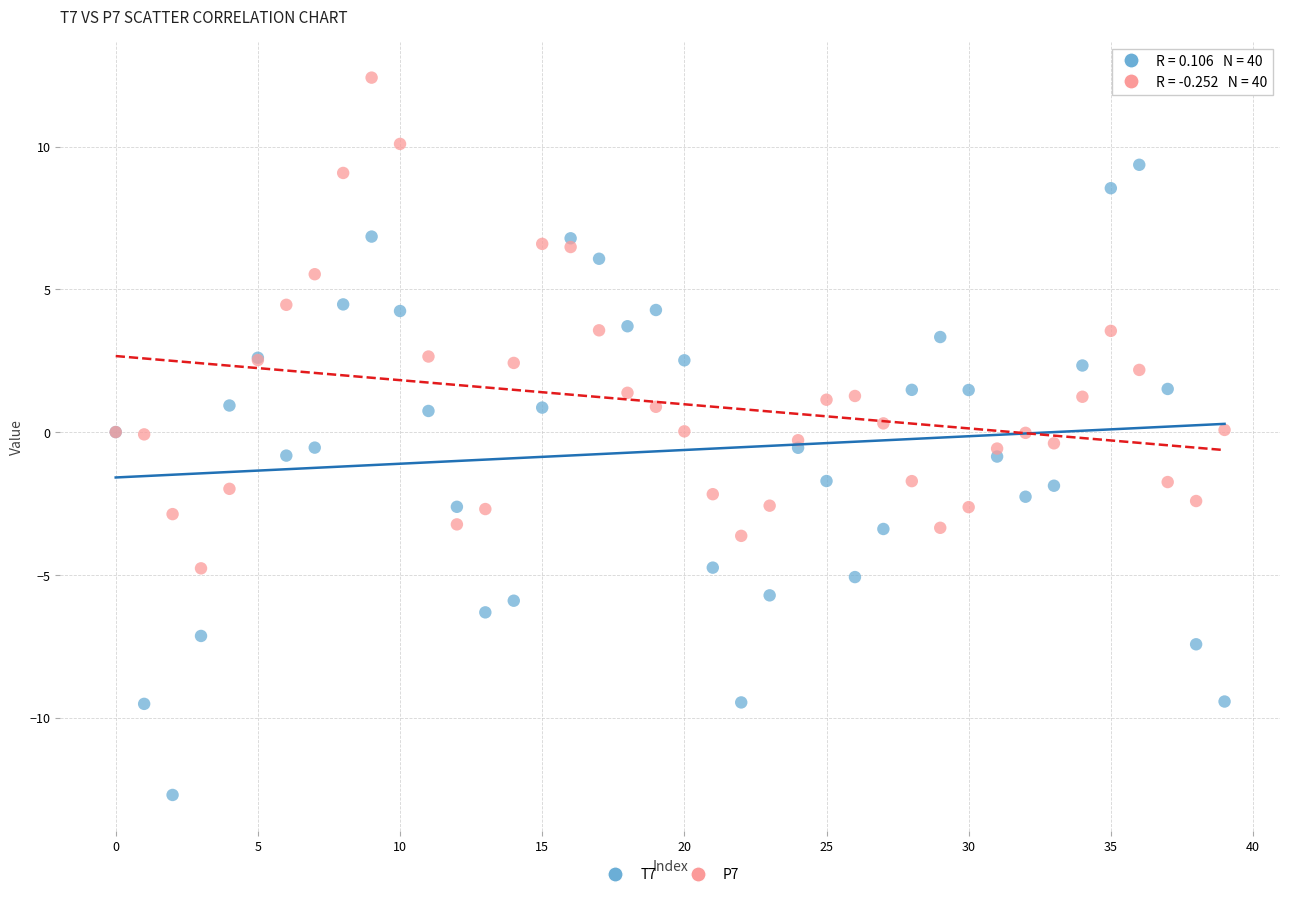

Which series has the largest Y range (max minus min)?

T7